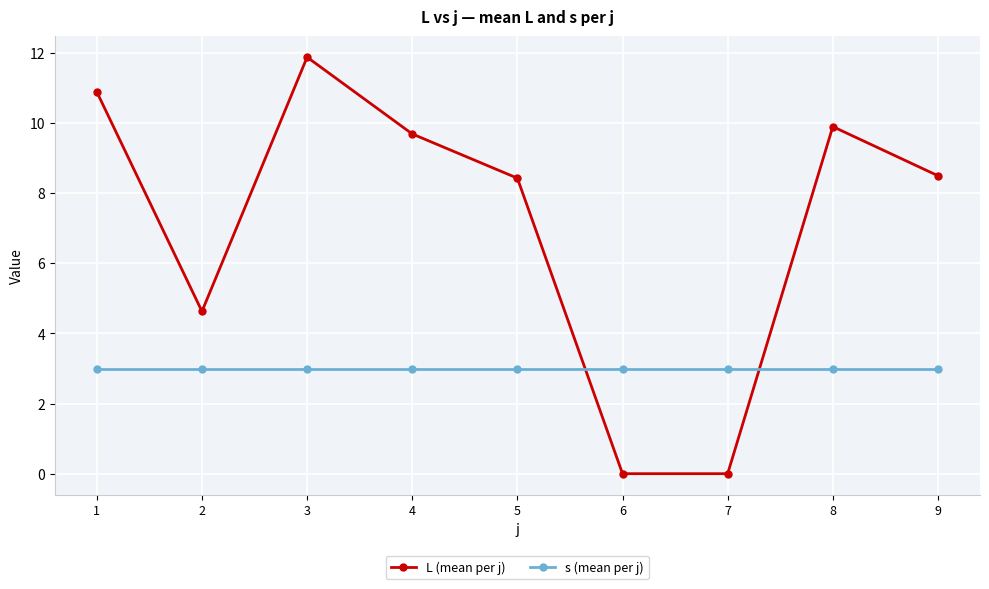

What is the sum of all s (mean per j) values?

27.0